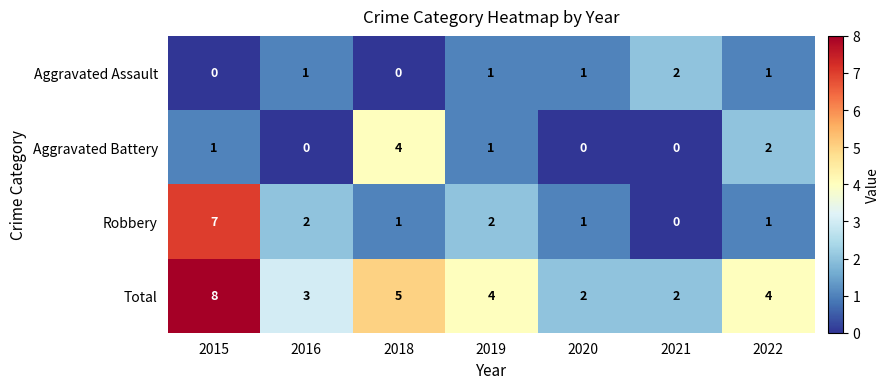

Is it true that Aggravated Assault equals 2 at 2020?

False